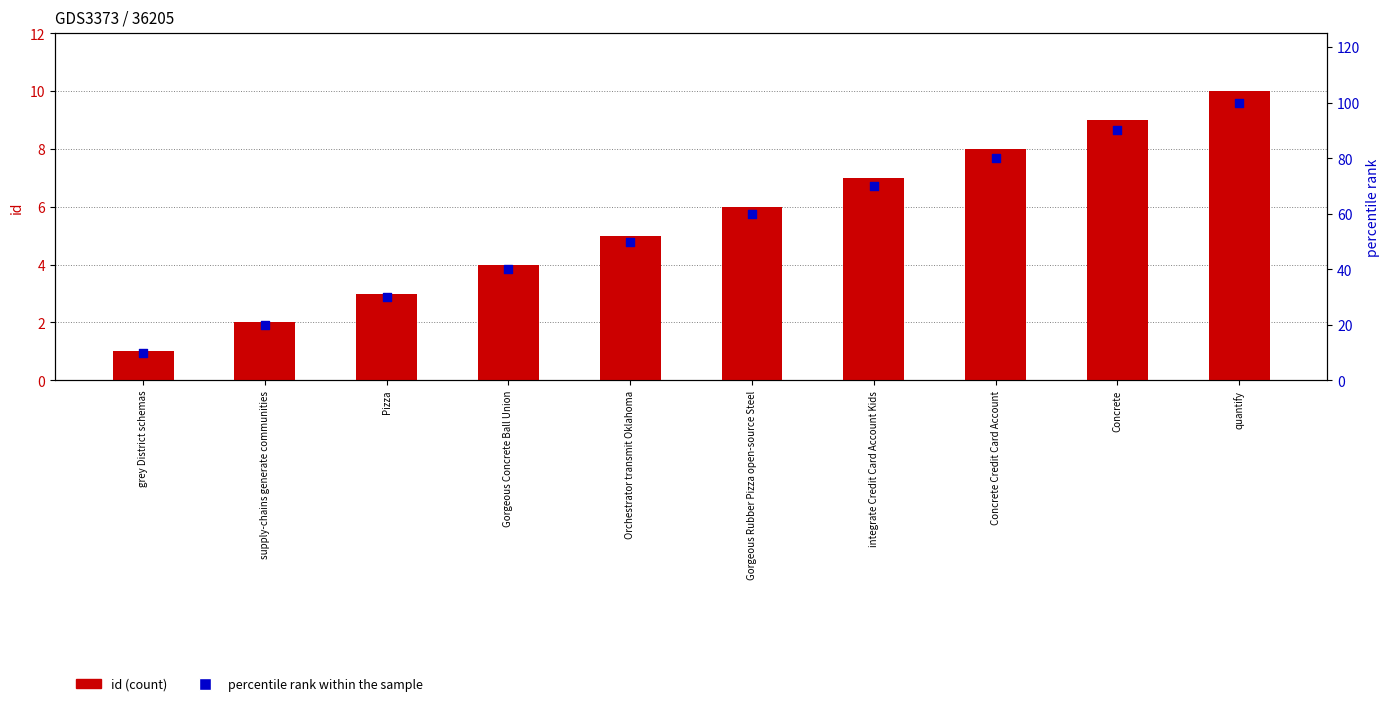

Which series has the largest total across all categories?

percentile rank within the sample